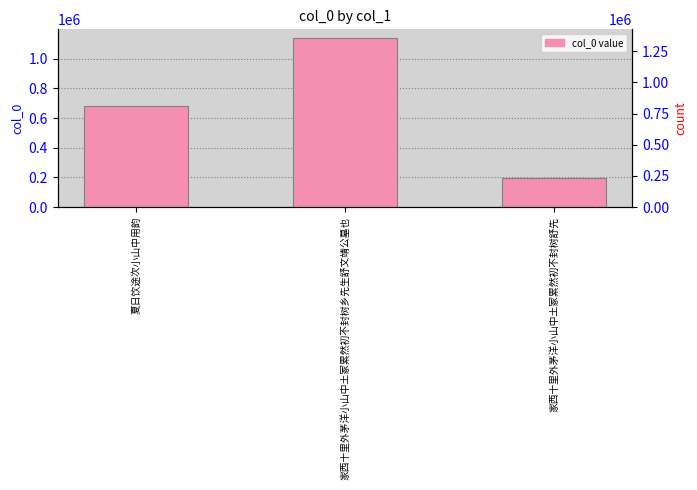

What is the difference between the values at 夏日饮途次小山中用韵 and 家西十里外茅洋小山中土冢累然初不封树乡先生舒文靖公墓也?

461829